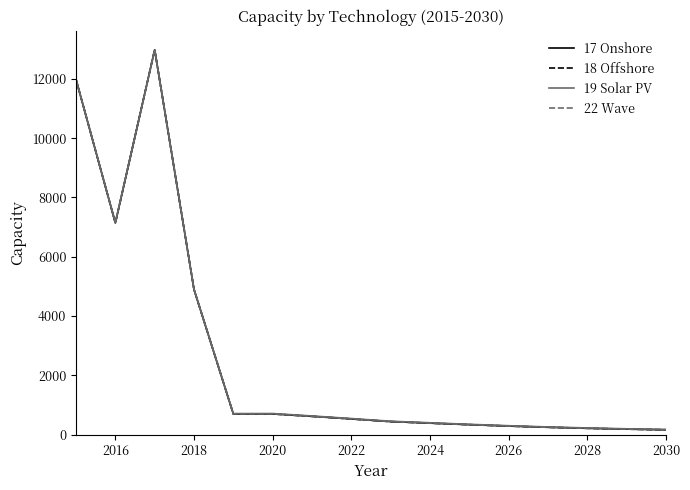

True or false: 17 Onshore and 18 Offshore intersect in this chart.

False